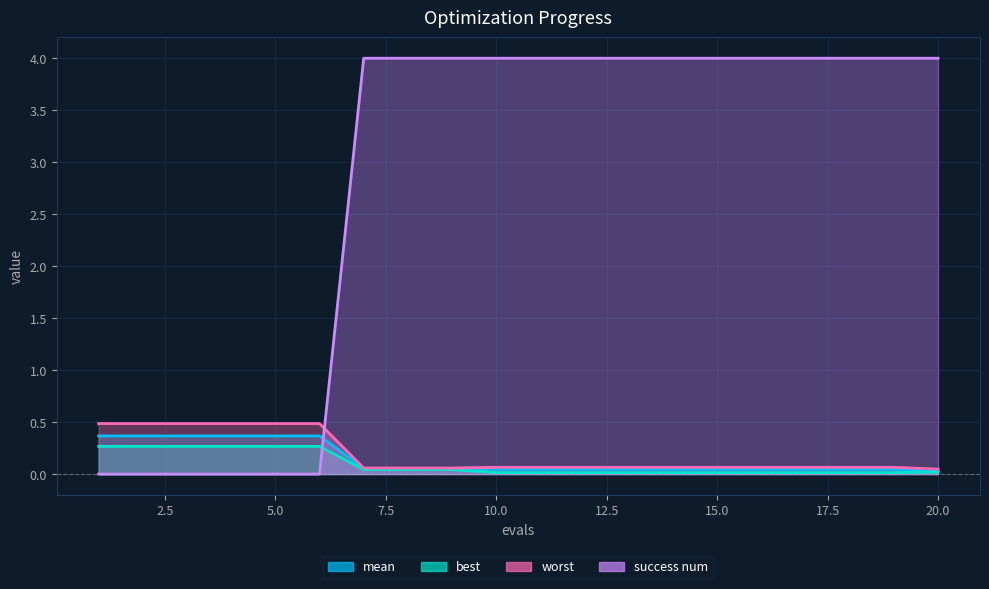

Where is success num nearest to the value 2?

1